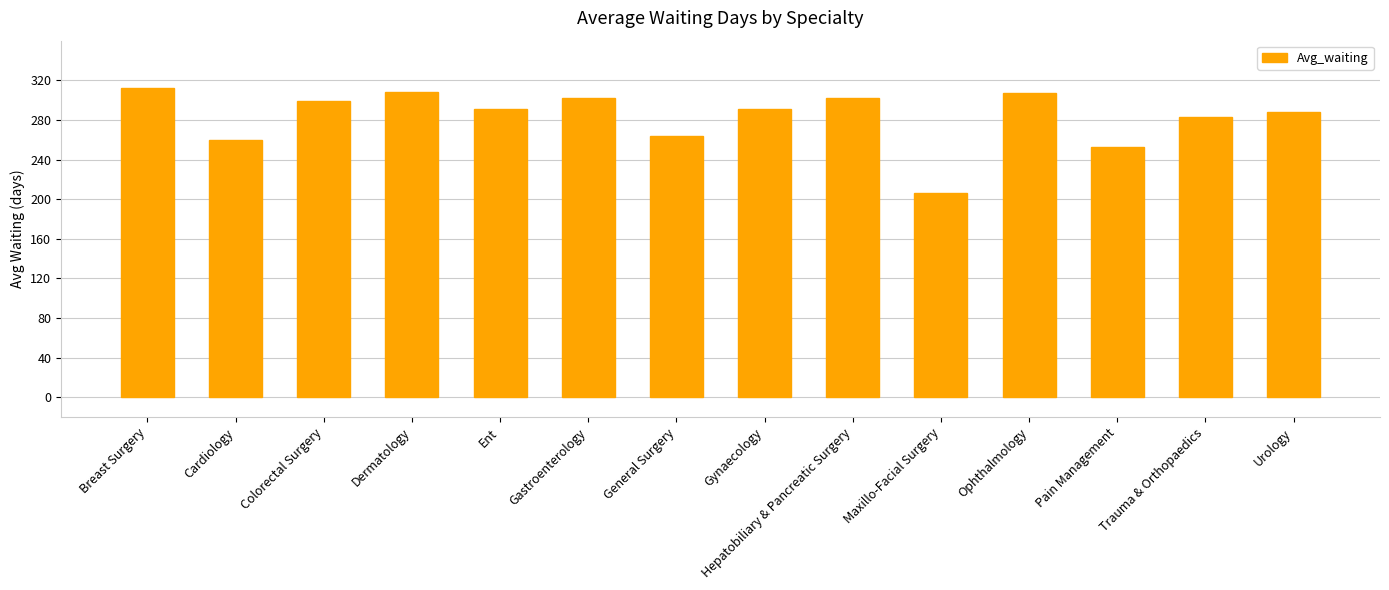

What is the label of the 3rd bar from the left?

Colorectal Surgery